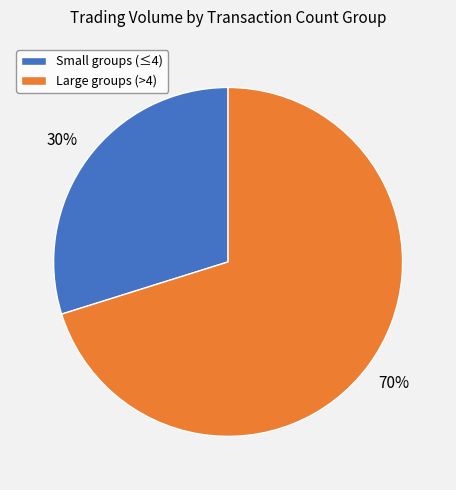

Rank the categories by value from highest to lowest.

Large groups (>4), Small groups (≤4)